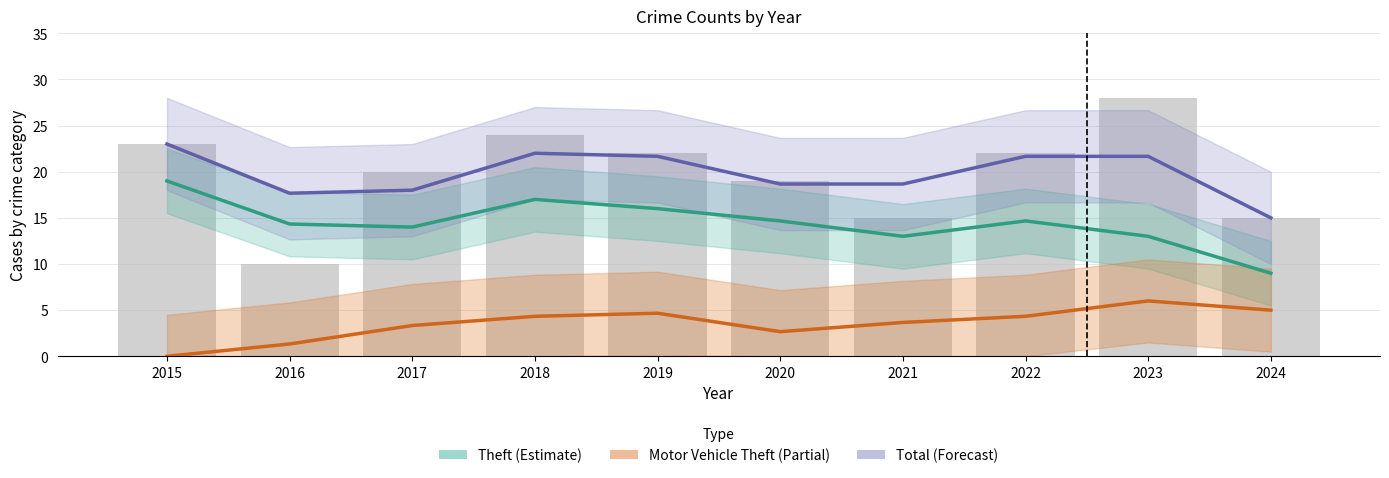

Reading left to right, extract all data points from this chart.

Theft (Estimate): 19.0	14.3	14.0	17.0	16.0	14.7	13.0	14.7	13.0	9.0
Motor Vehicle Theft: 0.0	1.3	3.3	4.3	4.7	2.7	3.7	4.3	6.0	5.0
Total (Forecast): 23.0	17.7	18.0	22.0	21.7	18.7	18.7	21.7	21.7	15.0